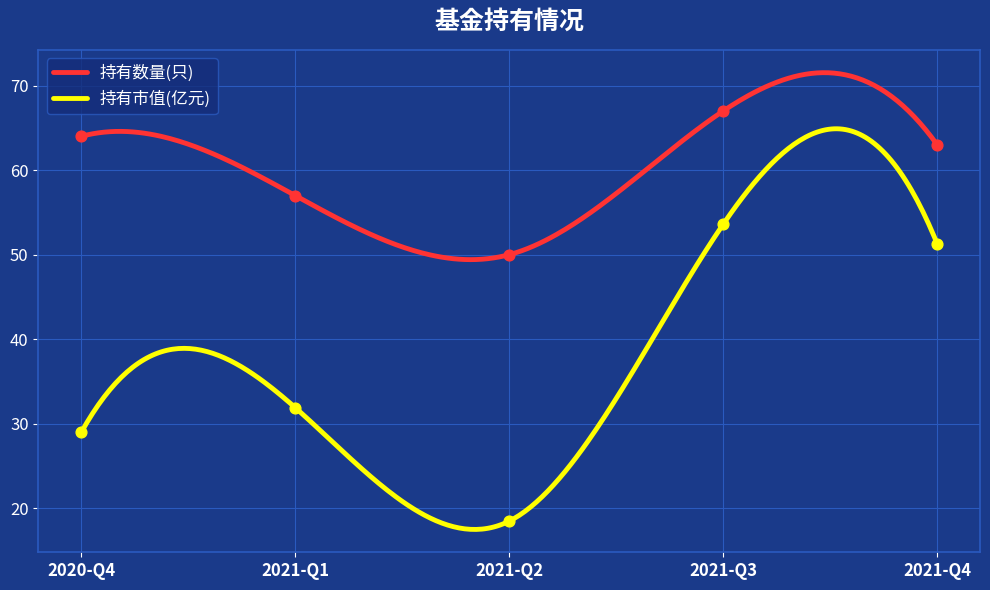

At how many categories does at least one series exceed 31?

5